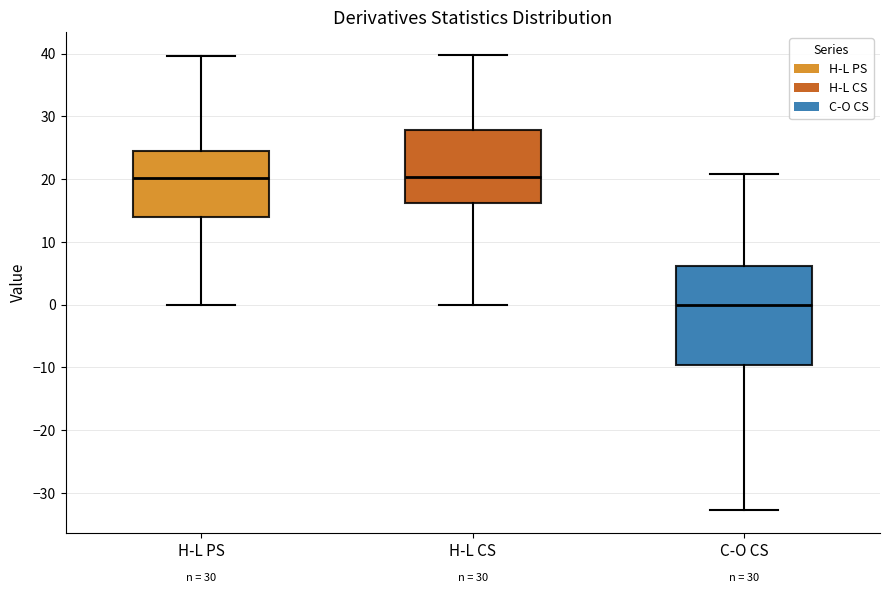

Reading left to right, read every box against the y-axis: the position of its median line, the range the box covers, and the ends of its whiskers. The values are not printed on the chart, so give them approximately, as read against the axis.

H-L PS: median 20, box 14 to 24, whiskers 0 to 40
H-L CS: median 20, box 16 to 28, whiskers 0 to 40
C-O CS: median 0, box -10 to 6, whiskers -33 to 21